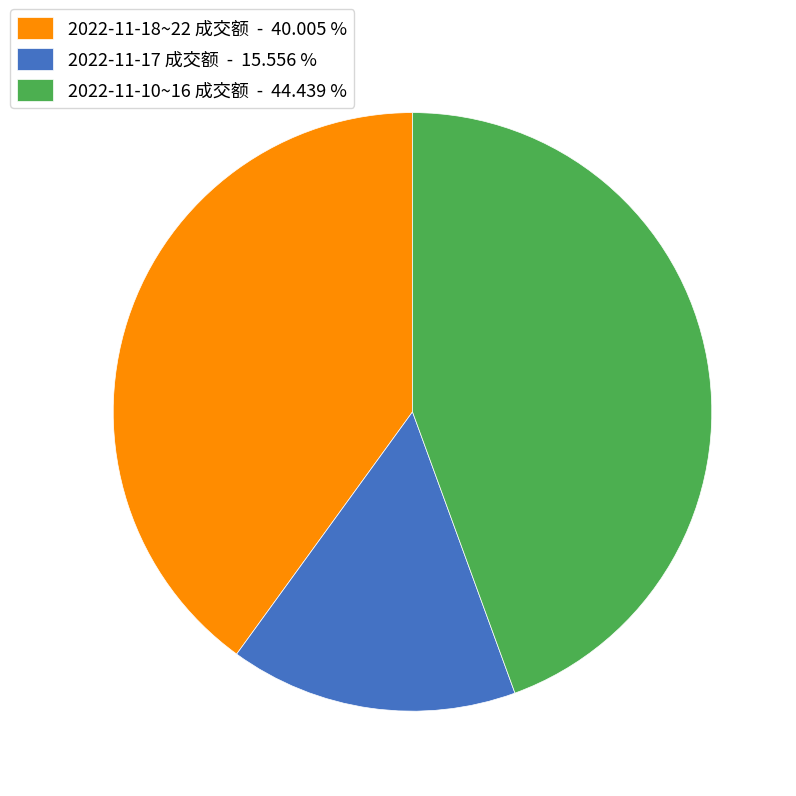

Combined, do 2022-11-17 成交额 - 15.556 % and 2022-11-10~16 成交额 - 44.439 % account for over 50%?

Yes